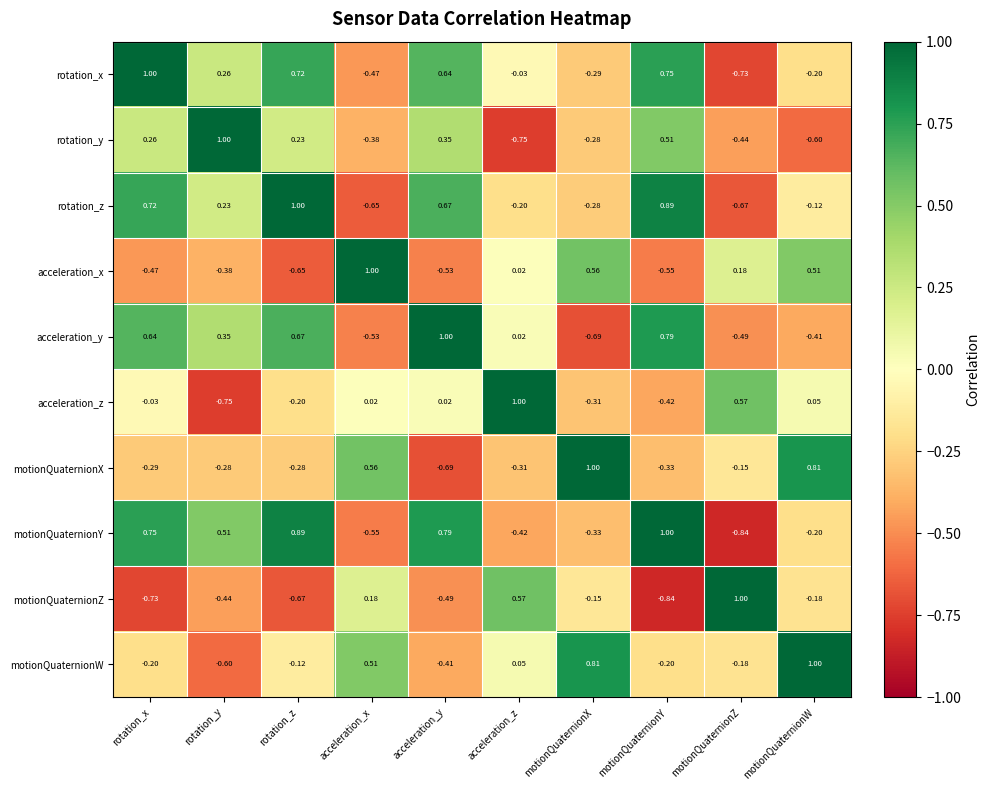

At which category is the sum across all series the highest?

rotation_x